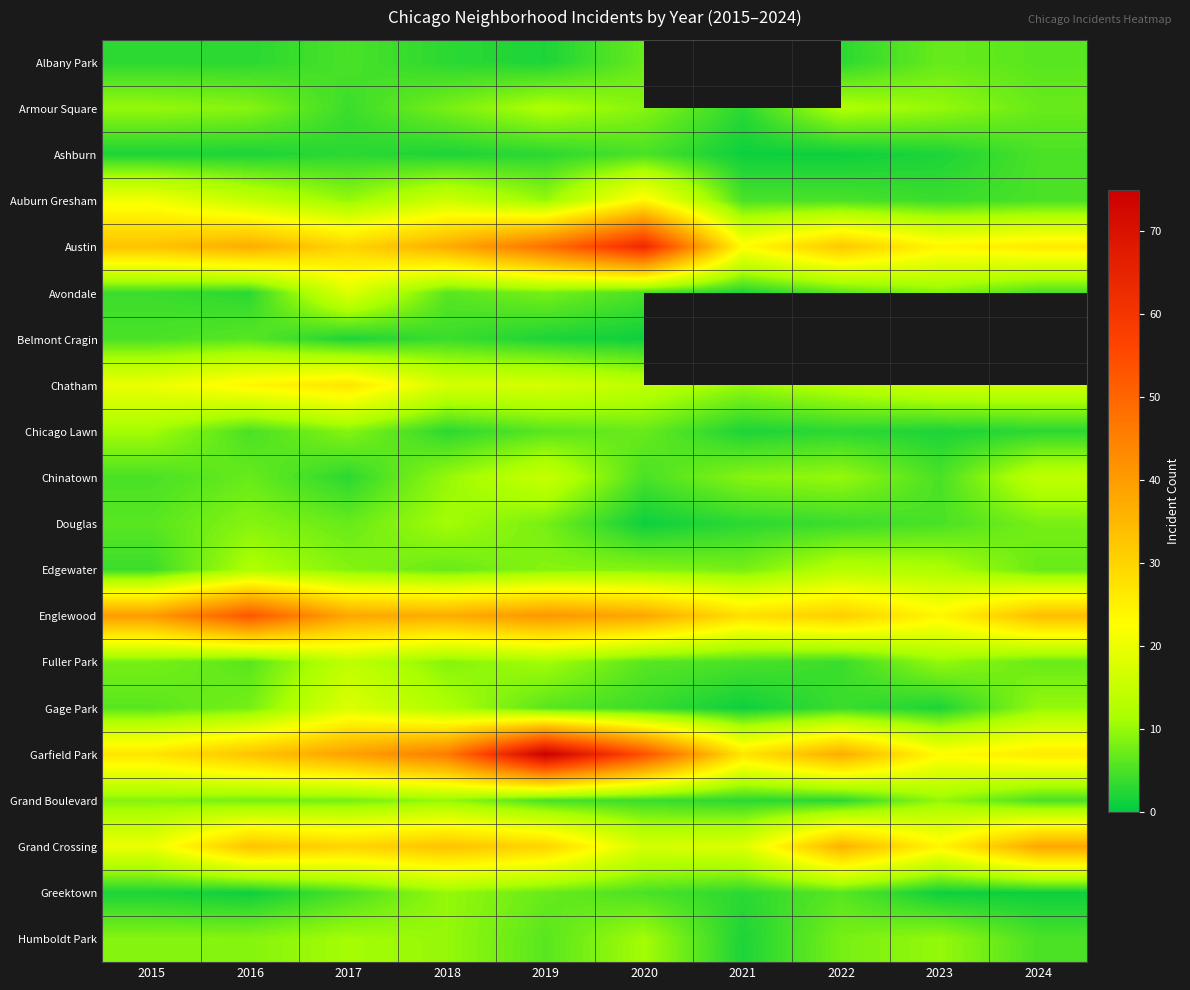

Count the number of data series in this chart.

20